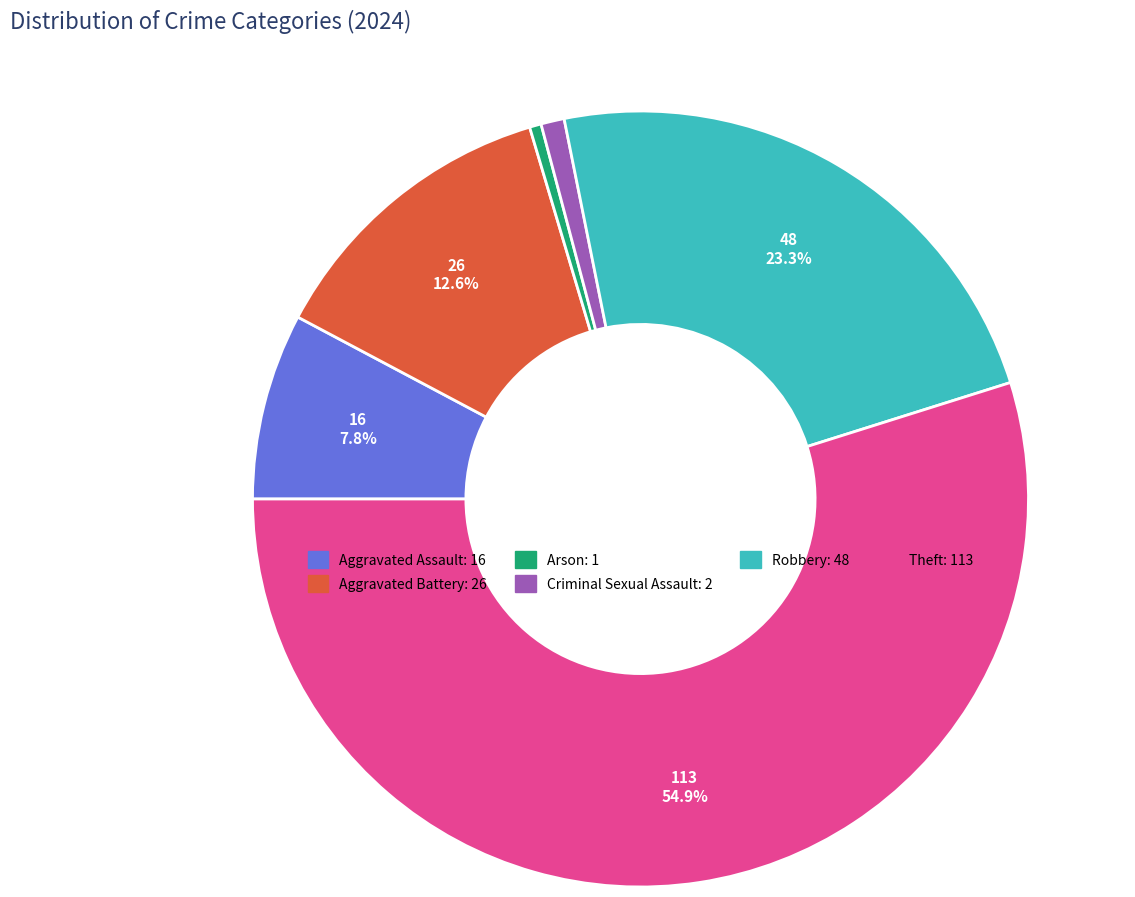

Is there any slice that represents more than half of the pie?

Yes